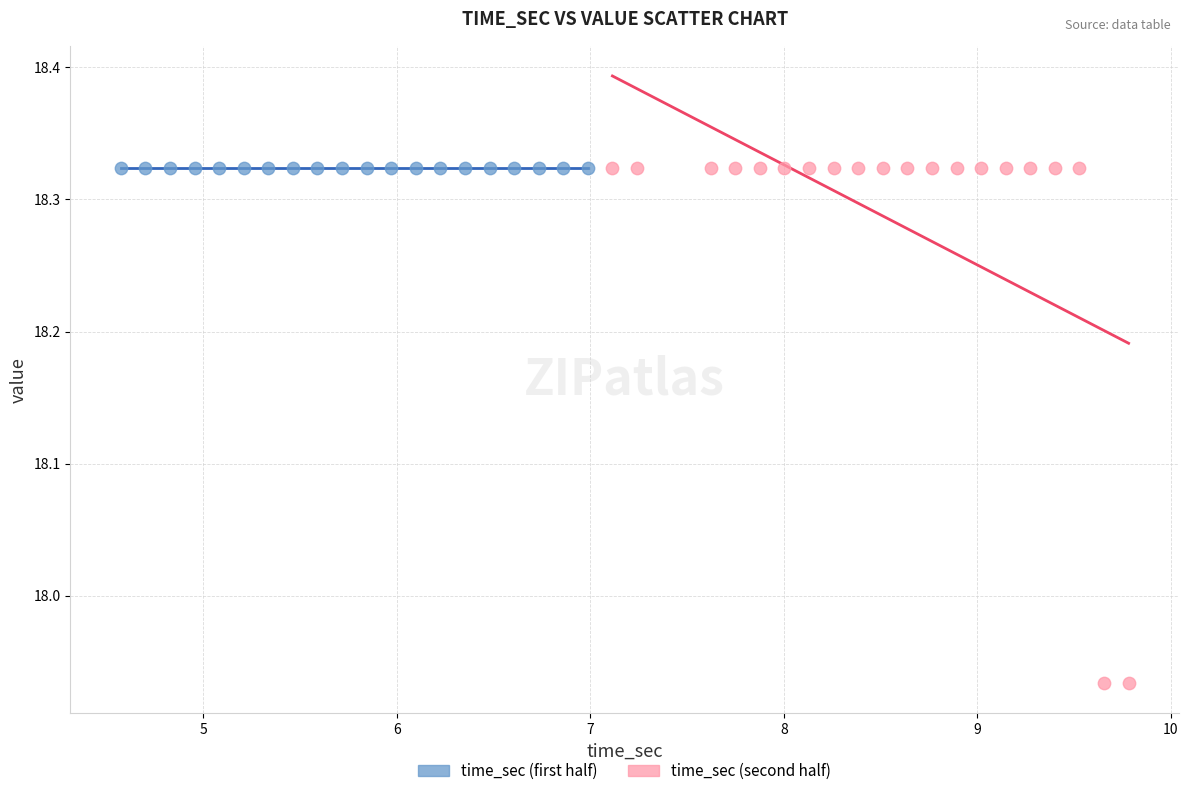

Which series contains the lowest Y value?

time_sec (second half)